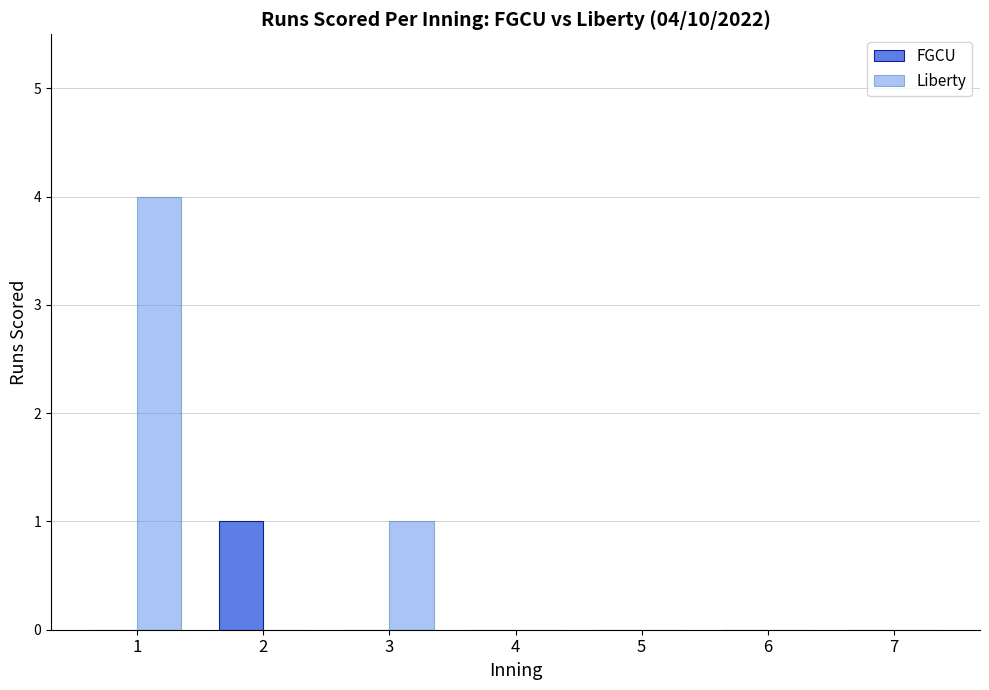

How many FGCU values are between 0 and 1?

7